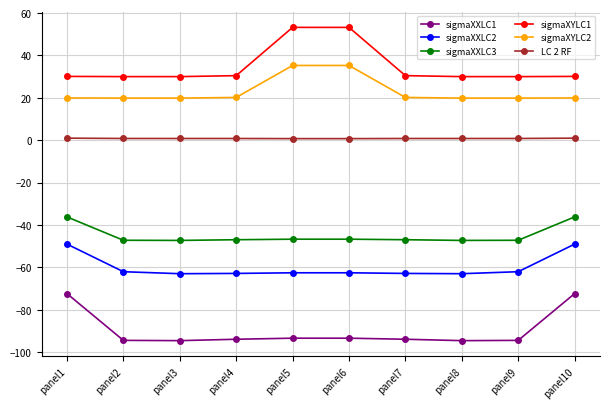

List the series in order of their peak value, highest first.

sigmaXYLC1, sigmaXYLC2, LC 2 RF, sigmaXXLC3, sigmaXXLC2, sigmaXXLC1